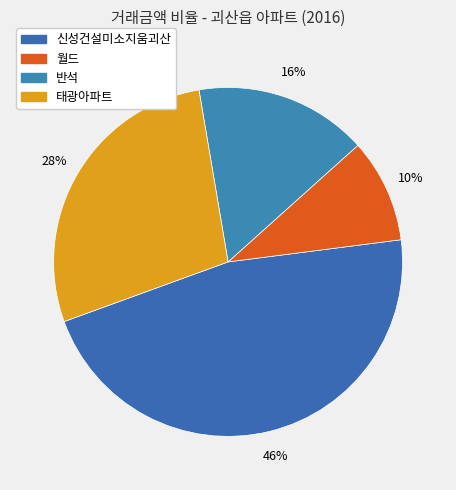

How many segments does this pie chart have?

4